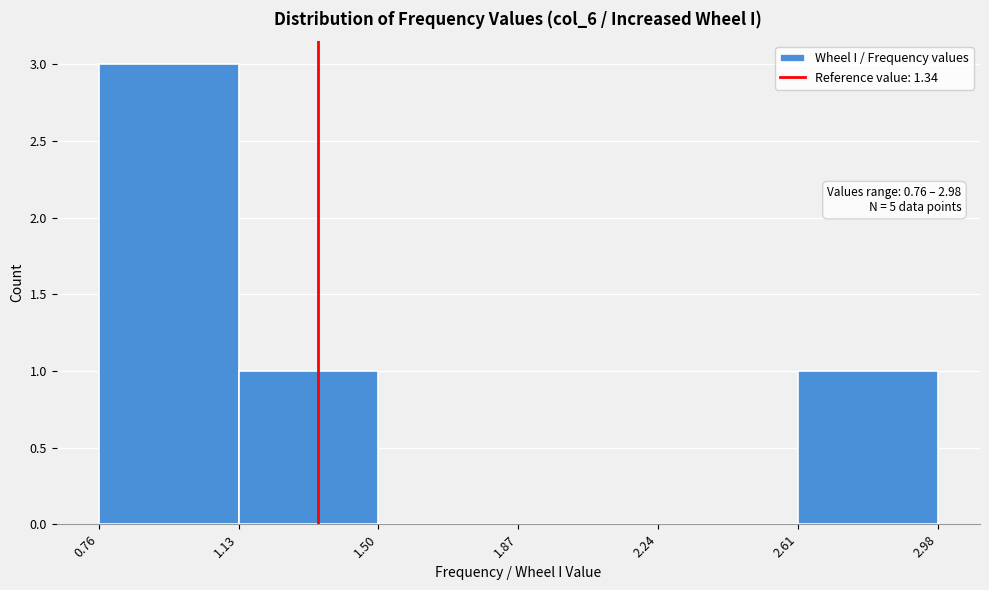

Which range on the x-axis has the tallest bar?

0.76 to 1.13